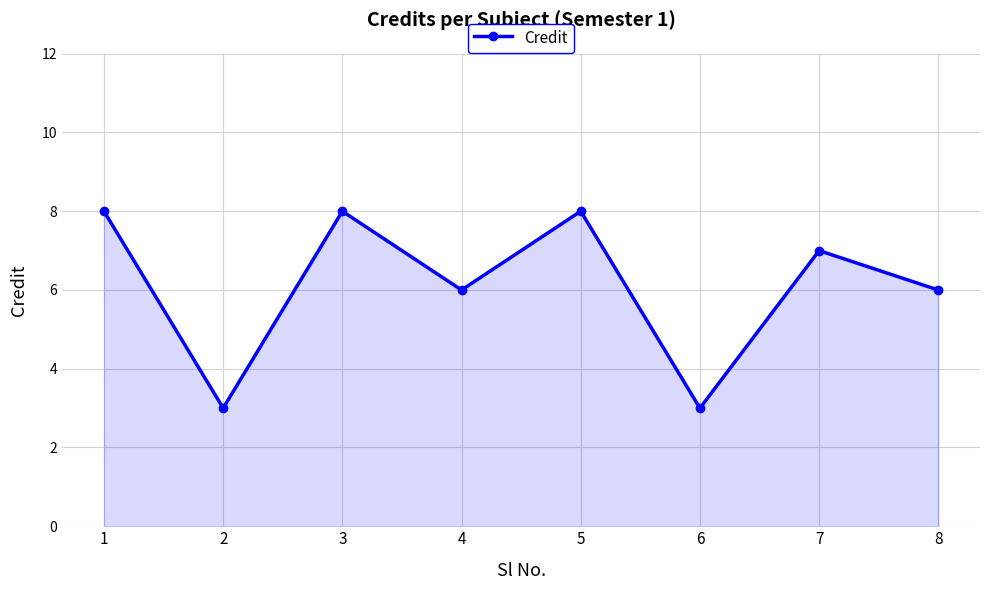

What is the smallest value displayed?

3